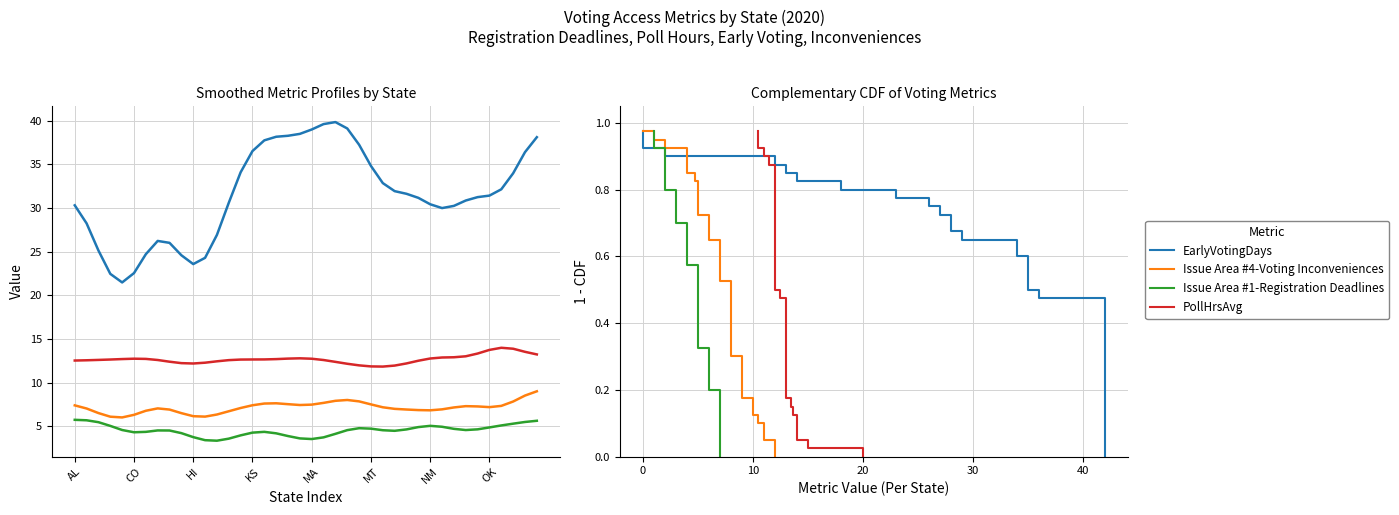

How many values in Issue Area #1-Registration Deadlines are above zero?

39